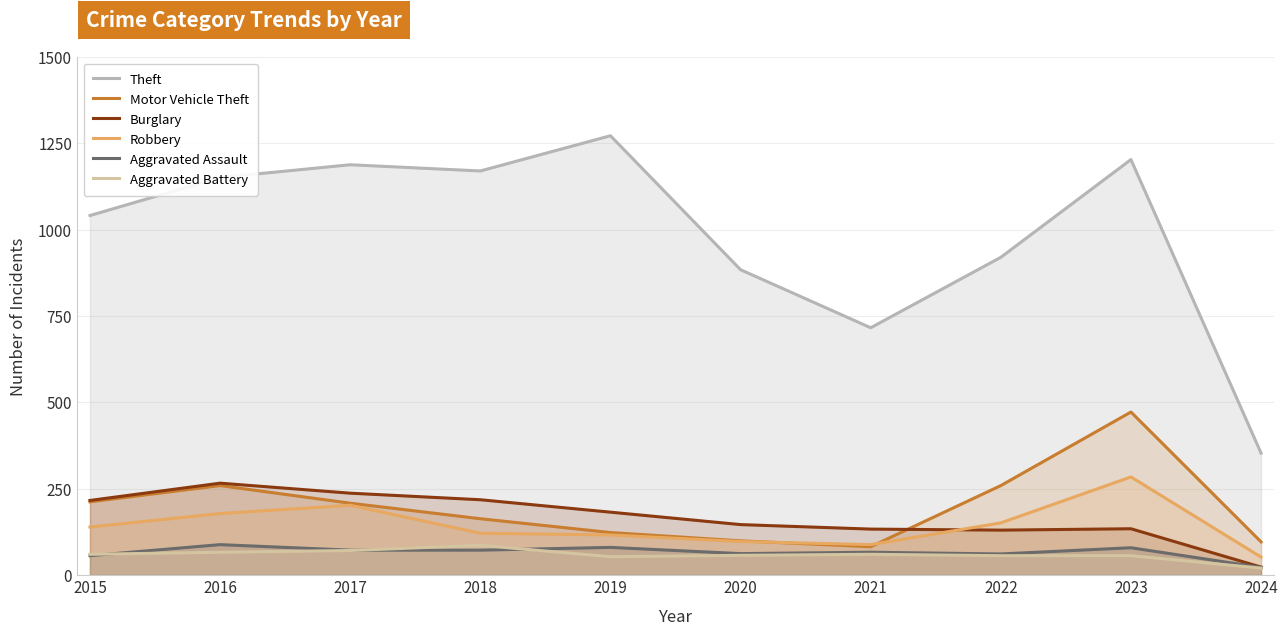

True or false: Burglary and Theft cross at least once.

False